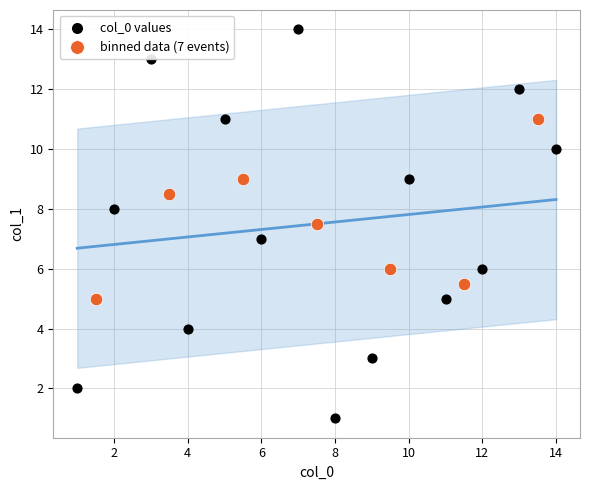

Which series has the largest Y range (max minus min)?

col_0 values